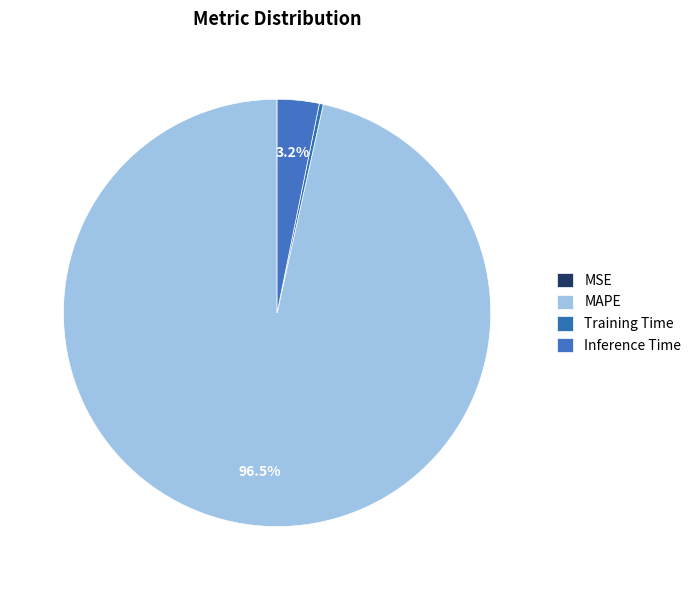

What is the majority slice?

MAPE